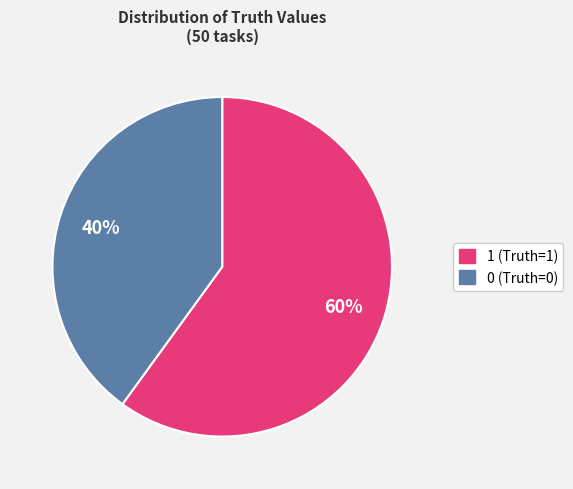

How many slices are in this pie chart?

2